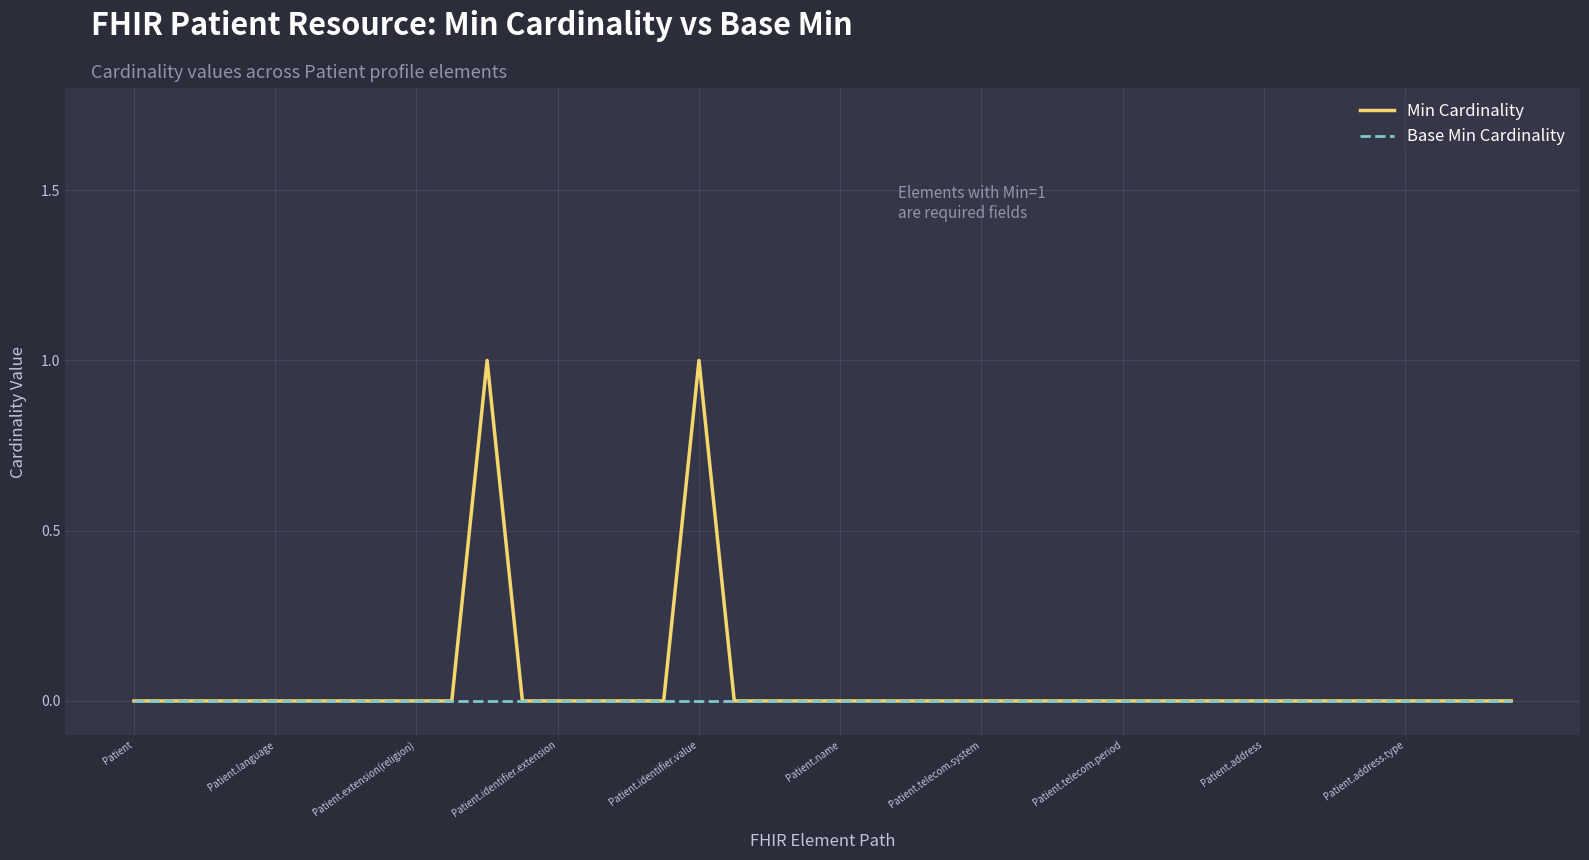

List the series in order of their peak value, highest first.

Min Cardinality, Base Min Cardinality